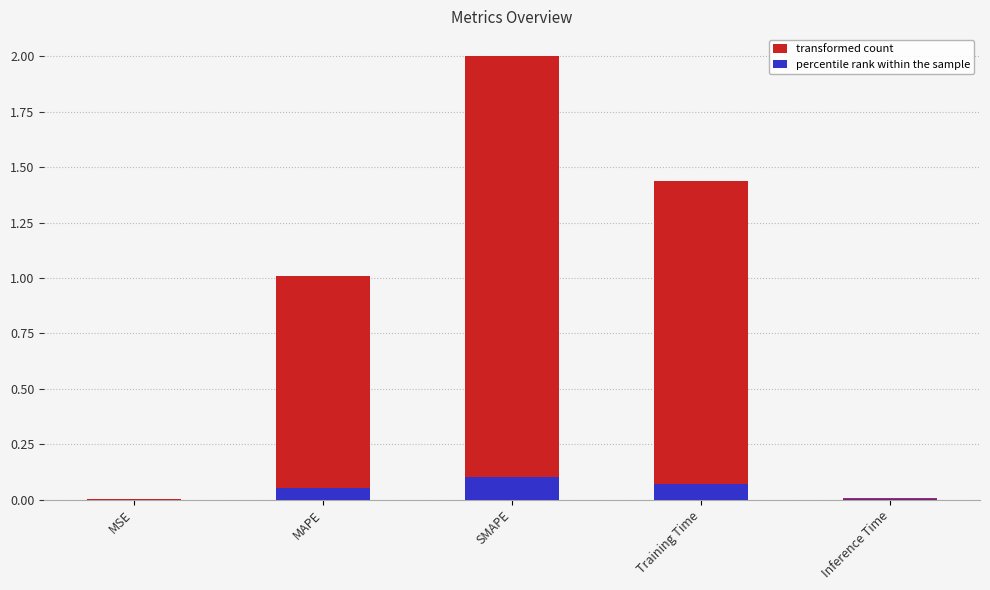

What is the label of the 3rd bar from the left?

SMAPE